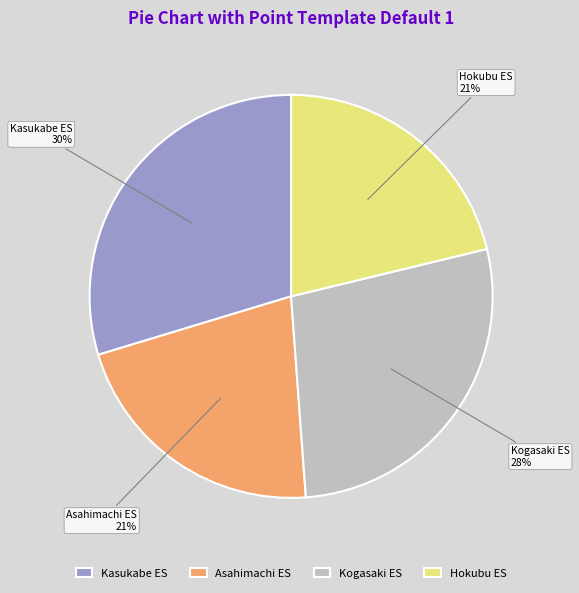

To the nearest percent, what portion does Asahimachi ES represent?

21%